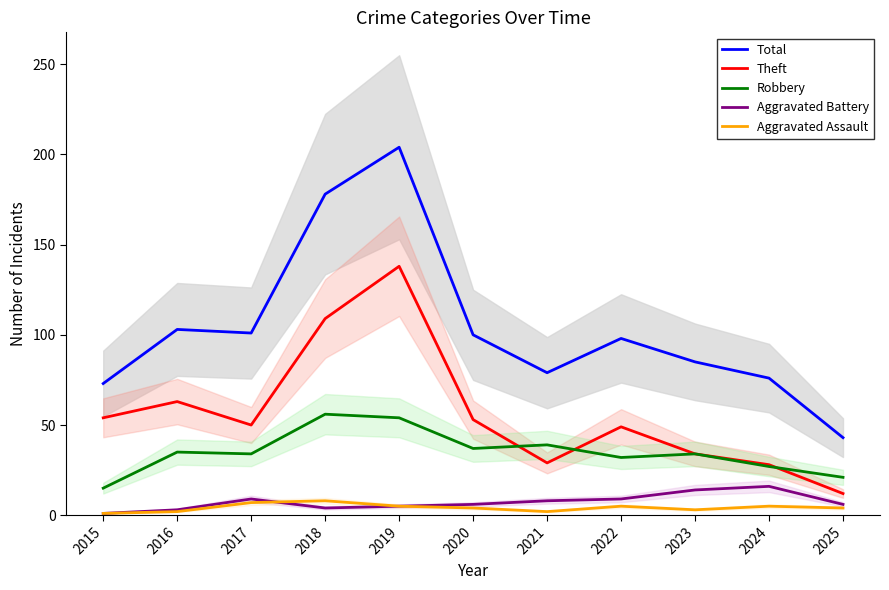

Between 2016 and 2021, which series saw the biggest shift?

Theft